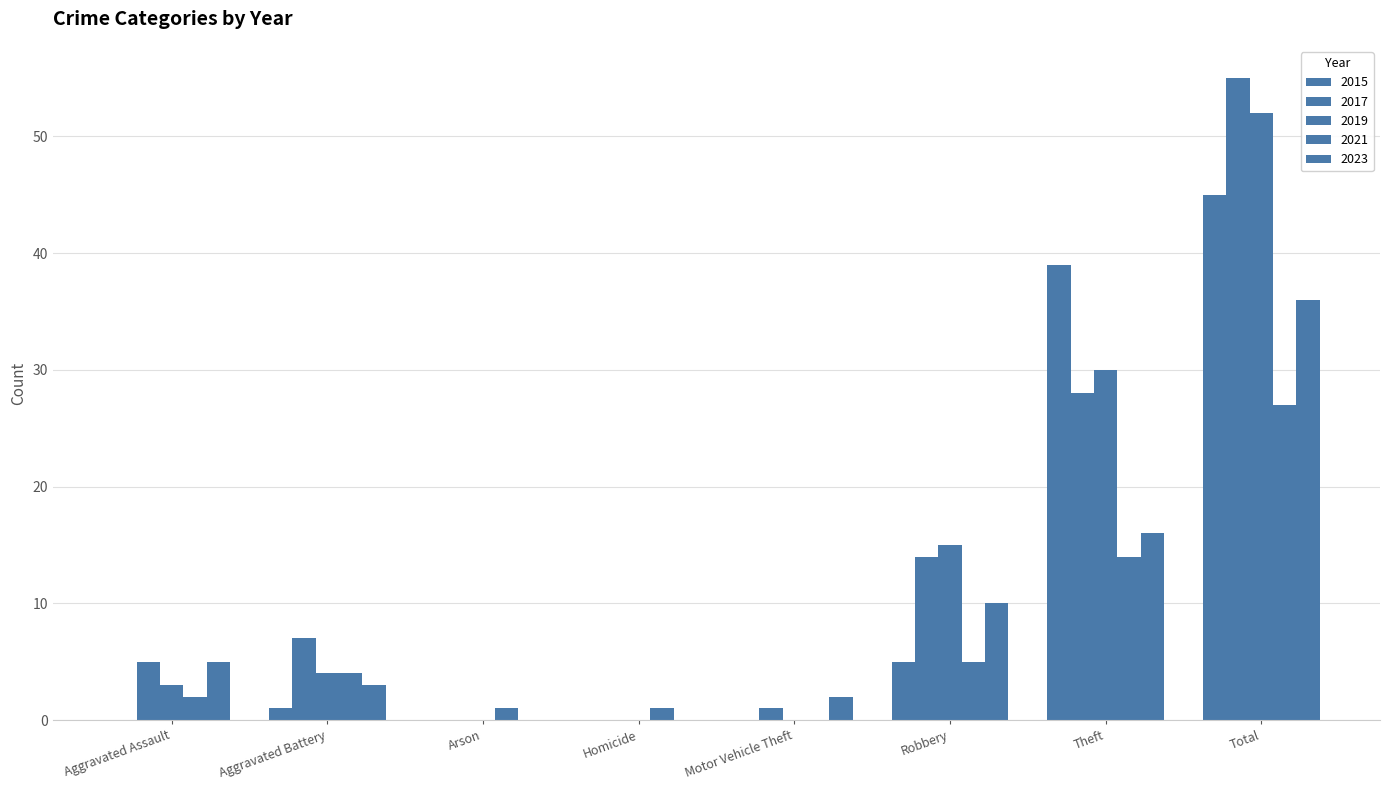

Is the value of 2019 at Arson greater than the value of 2015 at Motor Vehicle Theft?

No